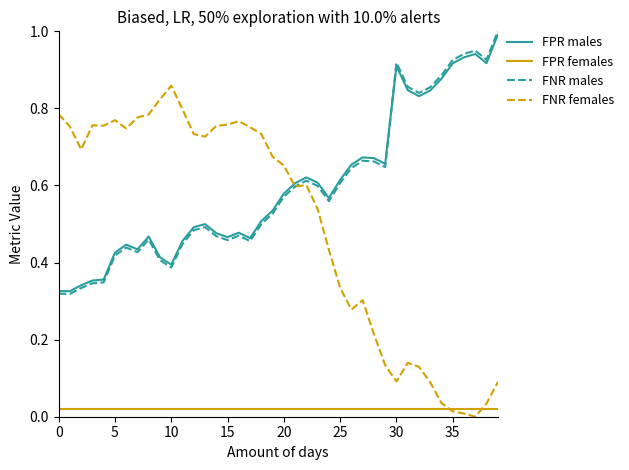

Which series has the widest spread of values?

FNR females